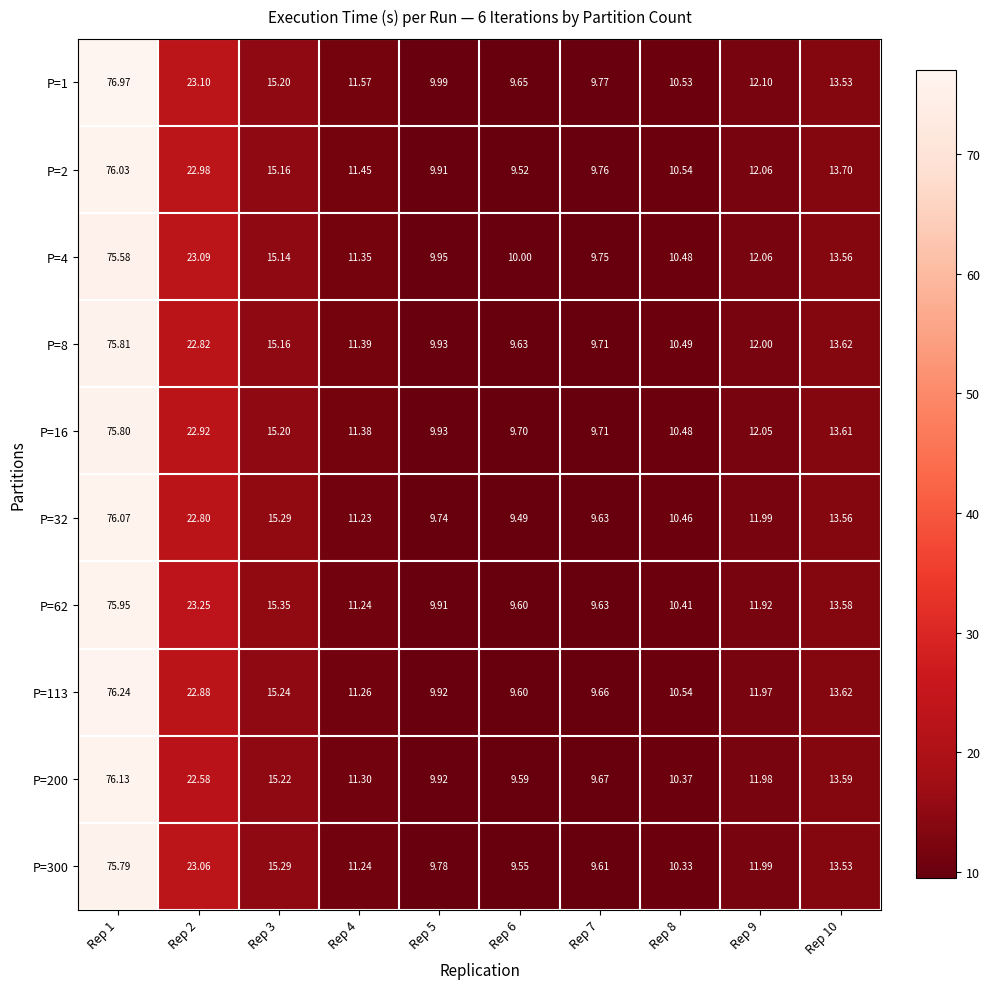

How many data points does each series have?

10